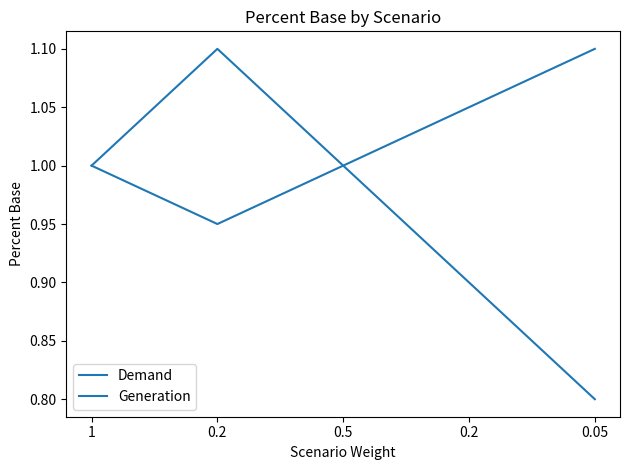

How many lines are shown in the chart?

2